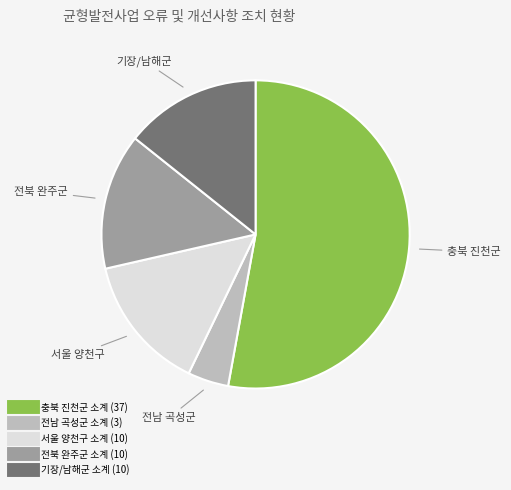

What is the majority slice?

충북 진천군 소계